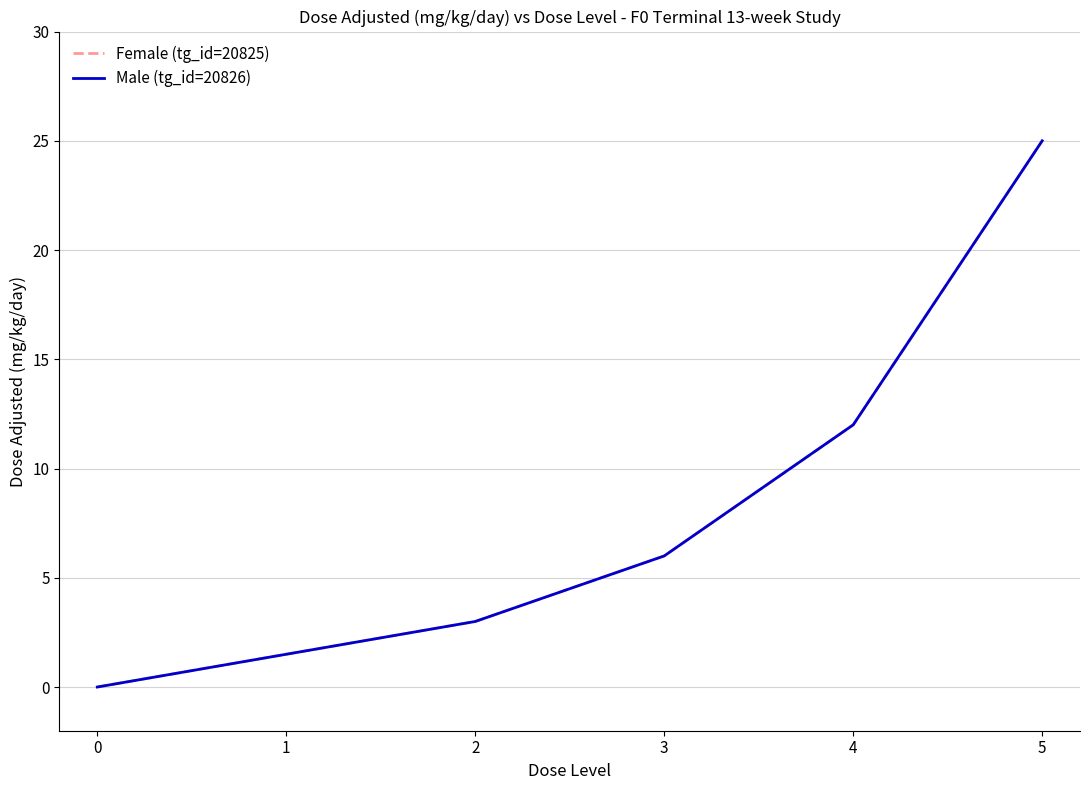

What is the difference between the Female (tg_id=20825) values at 3 and 4?

6.0